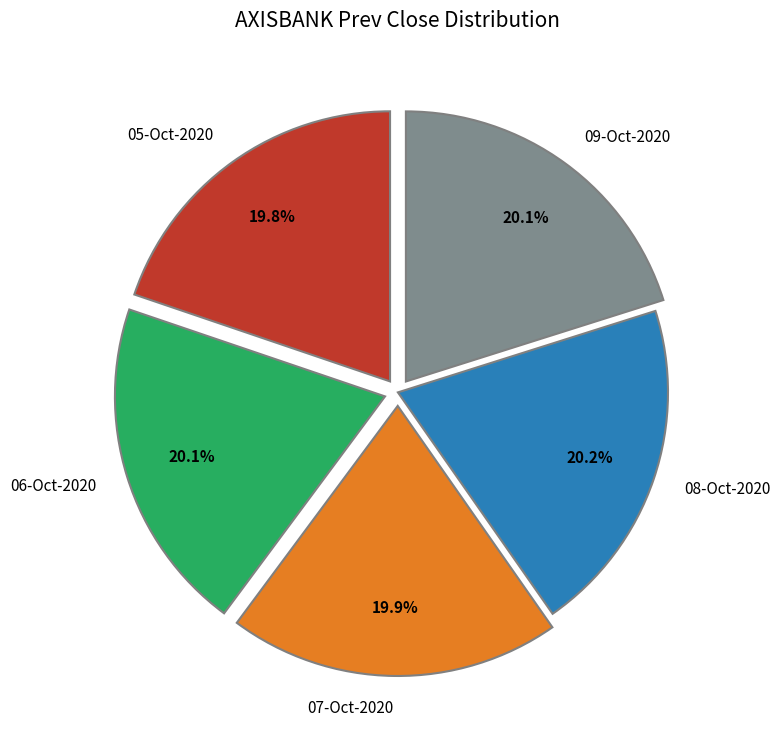

Do 05-Oct-2020 and 06-Oct-2020 together represent more than half of the pie?

No